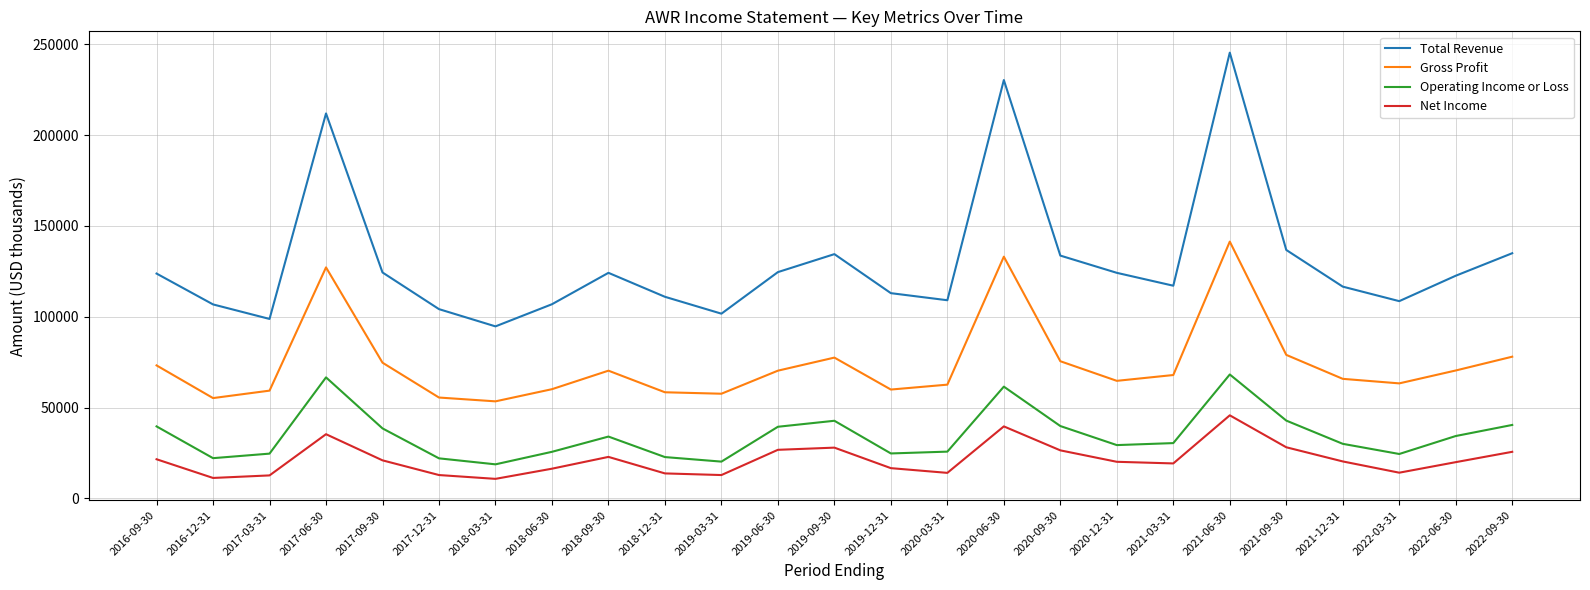

What is the difference between the Net Income values at 2017-03-31 and 2022-06-30?

7300